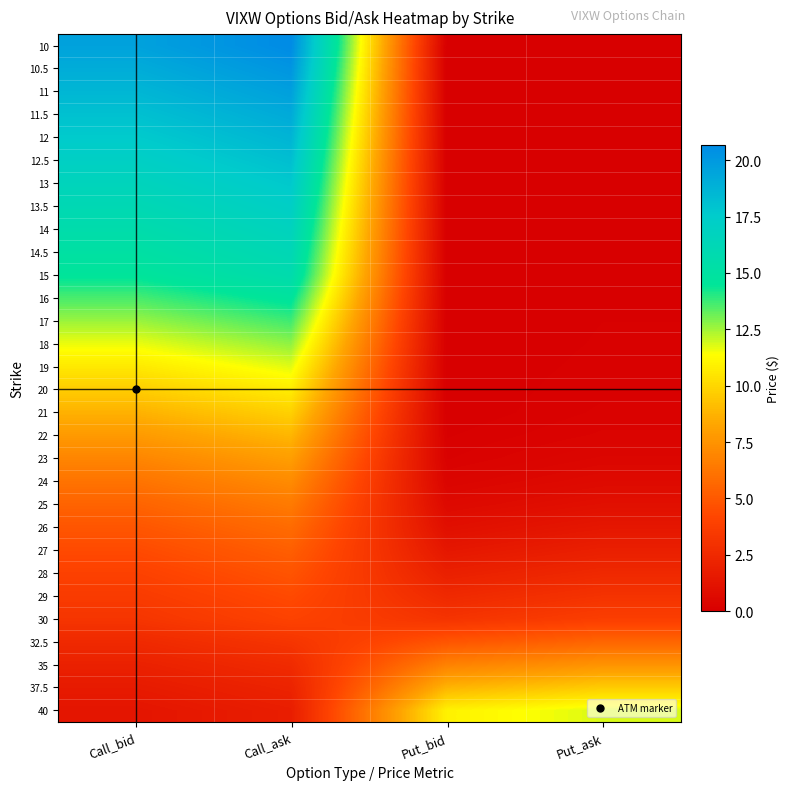

How many distinct data groups are displayed?

30